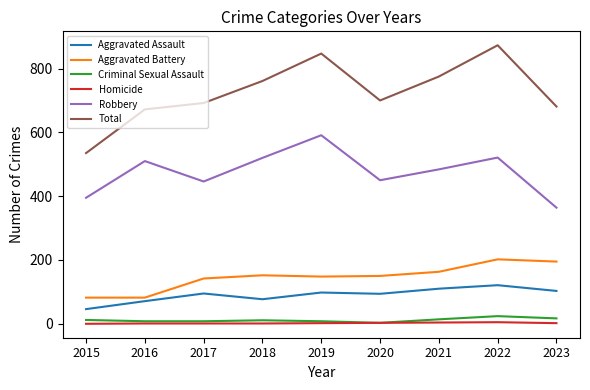

Between 2018 and 2020, which series saw the biggest shift?

Robbery